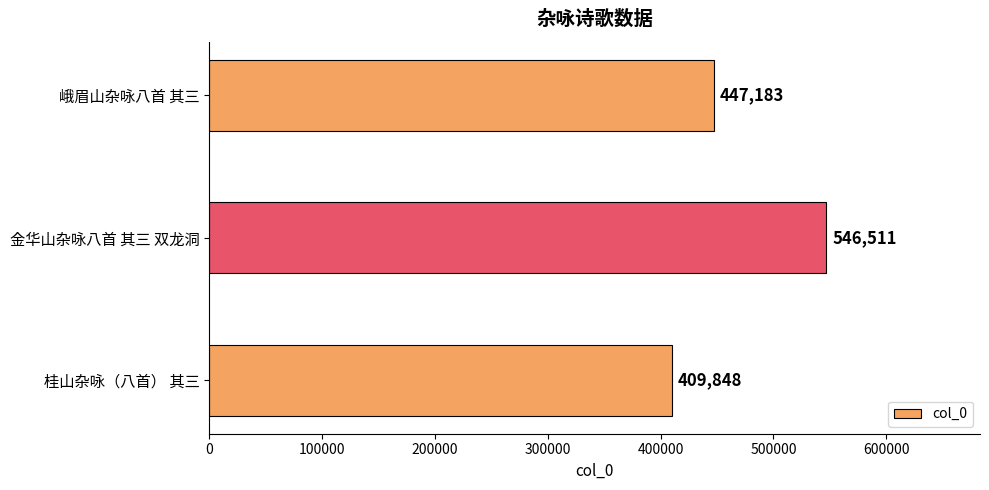

Reading top to bottom, transcribe all the data shown in this chart.

447183	546511	409848